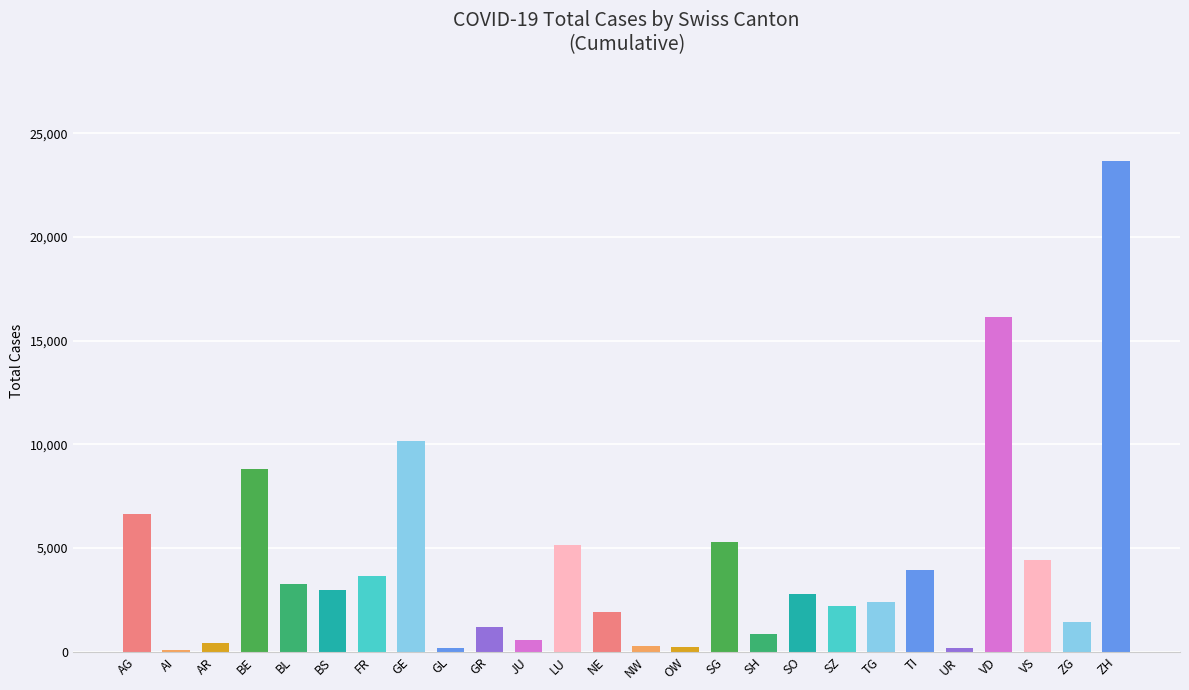

What is the maximum value shown in the chart?

23679